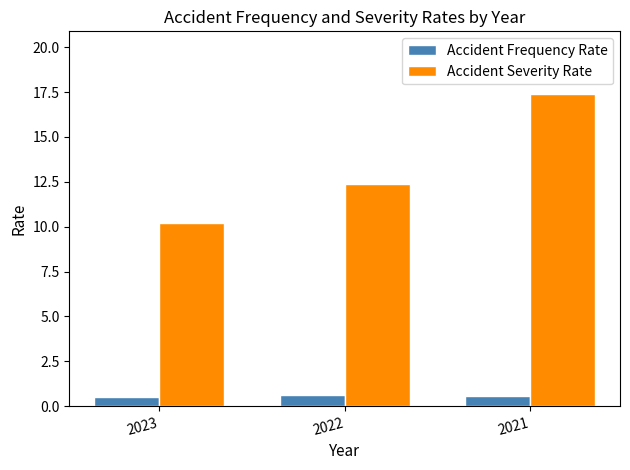

What is the maximum value for Accident Severity Rate?

17.4